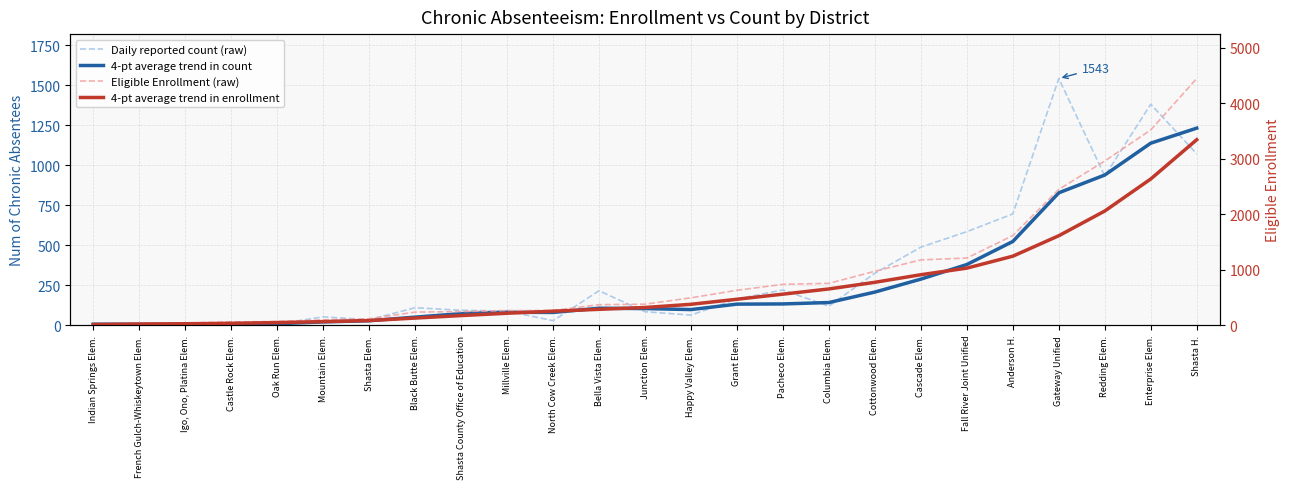

What is the difference between the maximum and minimum values in the Daily reported count (raw) series?

1538.0